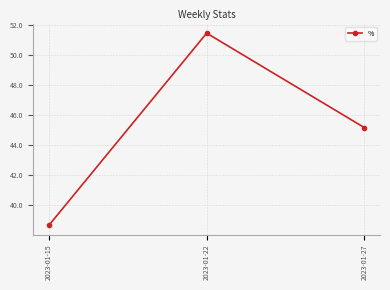

What is the difference between the values at 2023-01-15 and 2023-01-22?

12.8